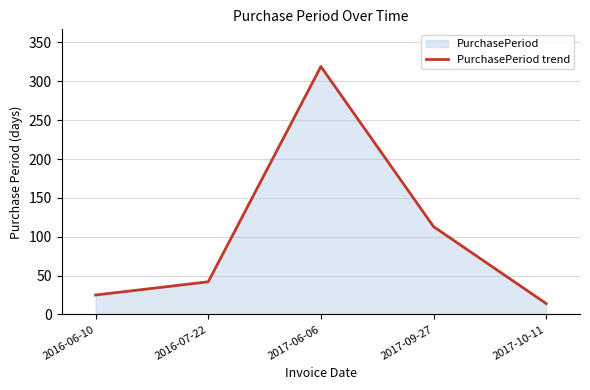

How many data points are less than 42?

2